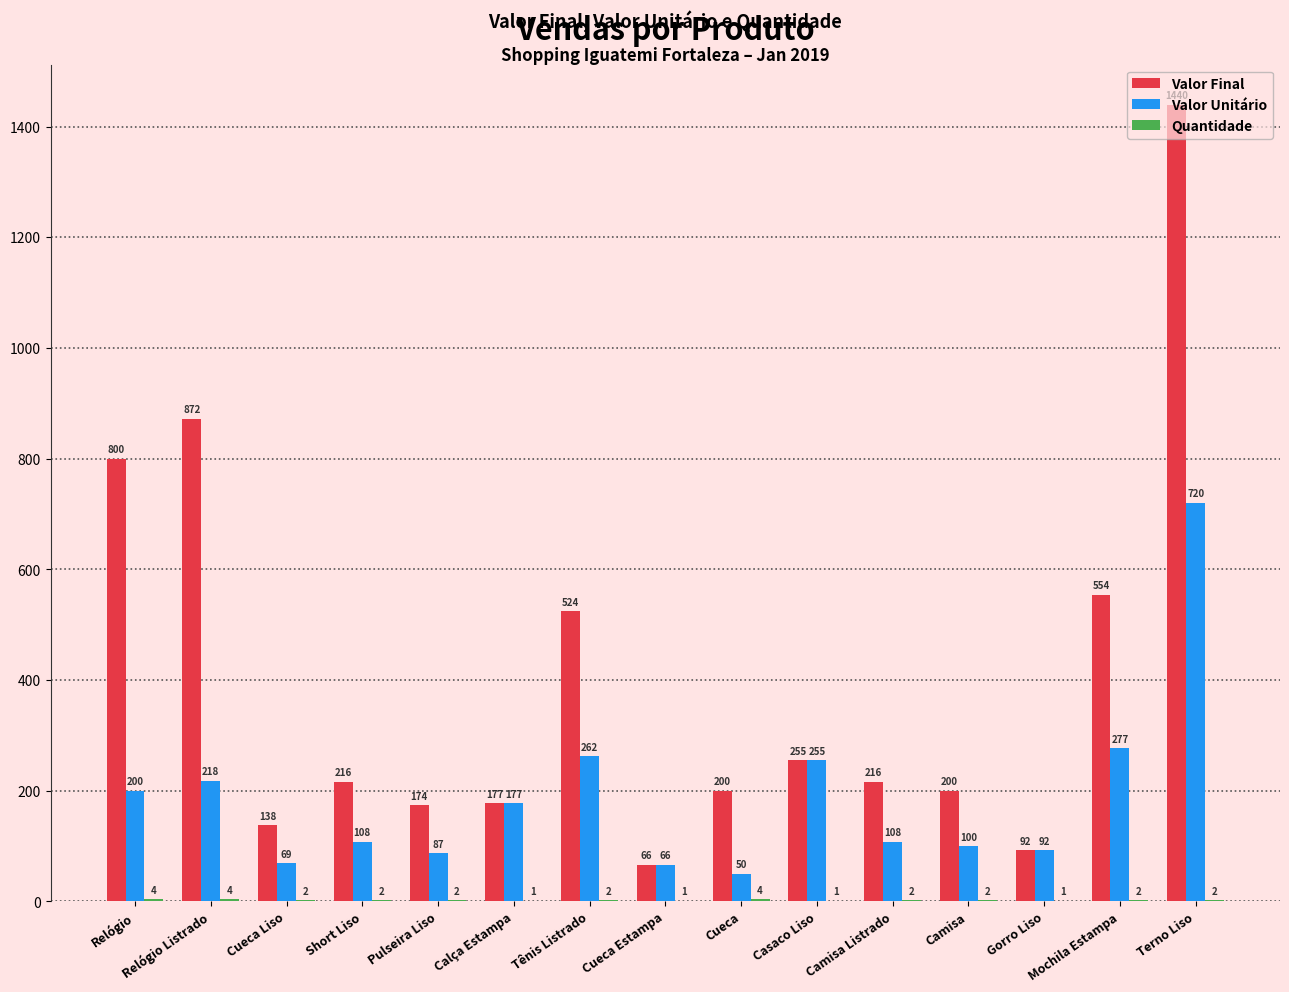

The value of Valor Unitário at Tênis Listrado is 405. True or false?

False